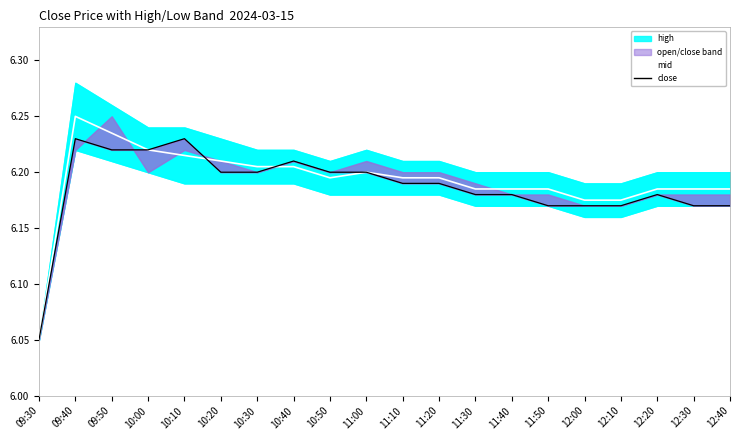

What is the ratio of the value at 10:00 to the value at 12:10?

1.0